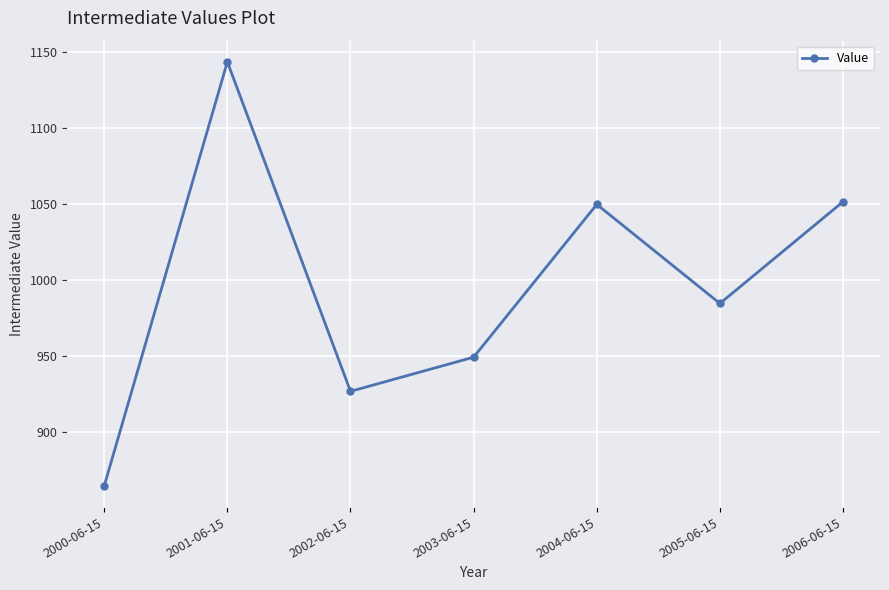

Count the number of categories in the chart.

7